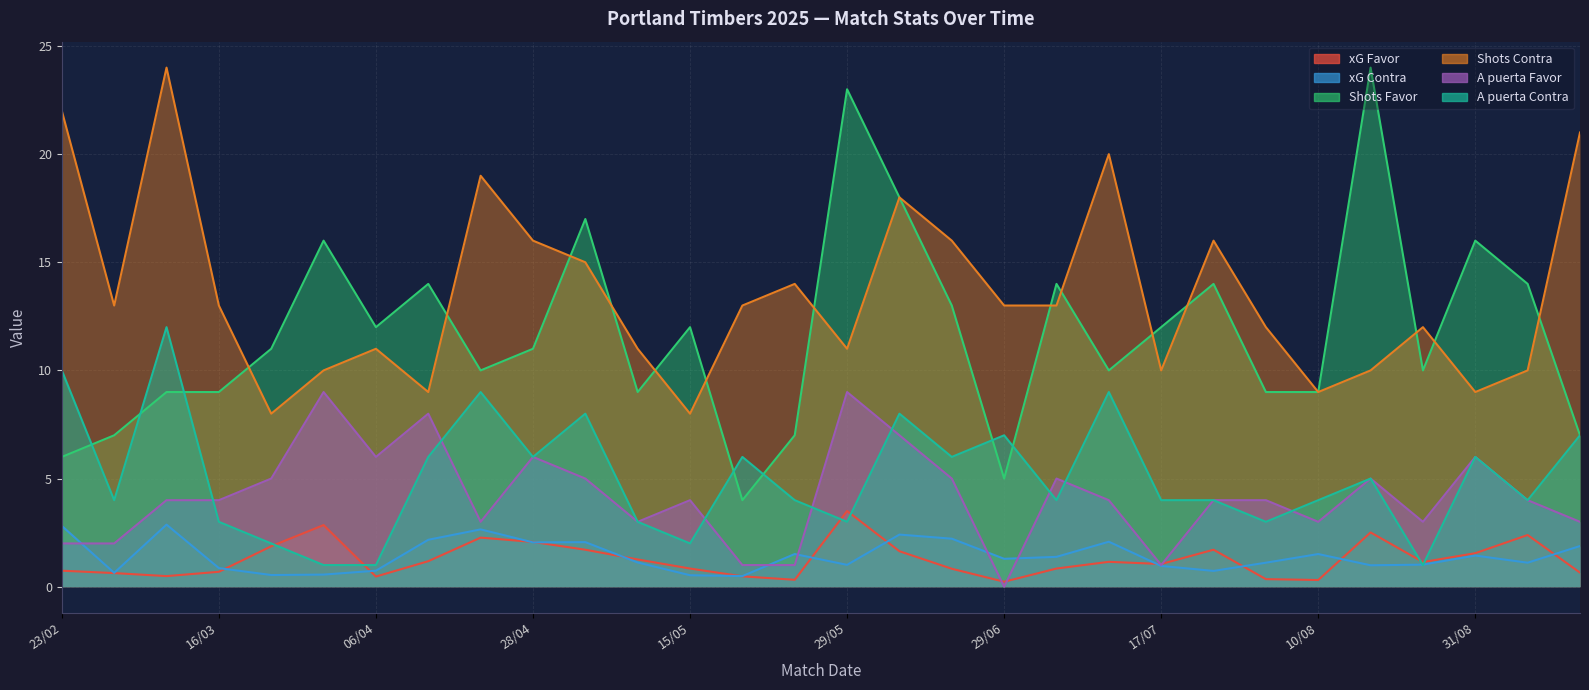

At which label does xG Favor first exceed 1?

23/03